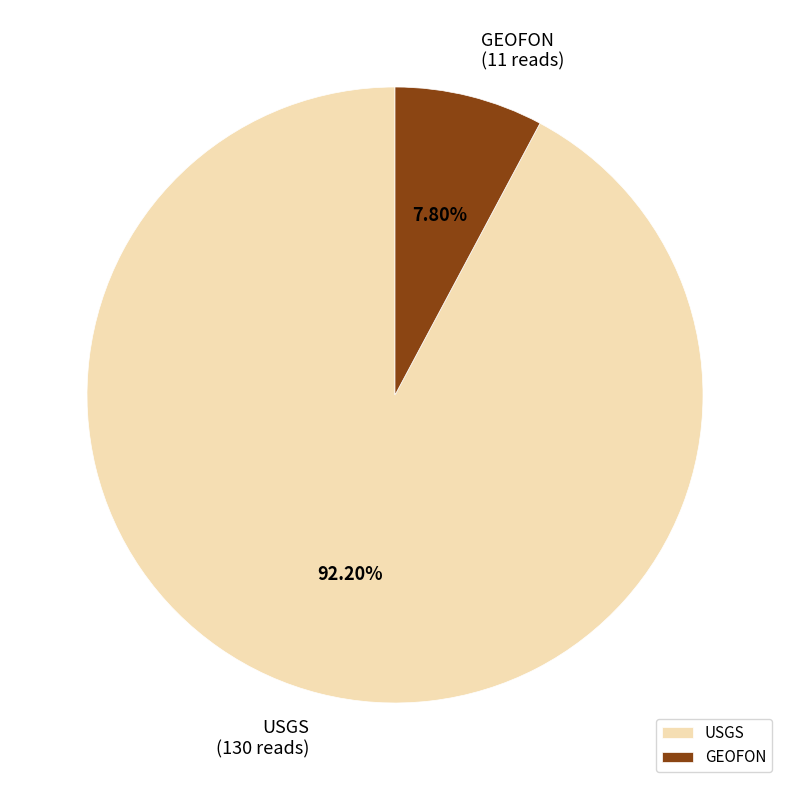

How many slices are in this pie chart?

2